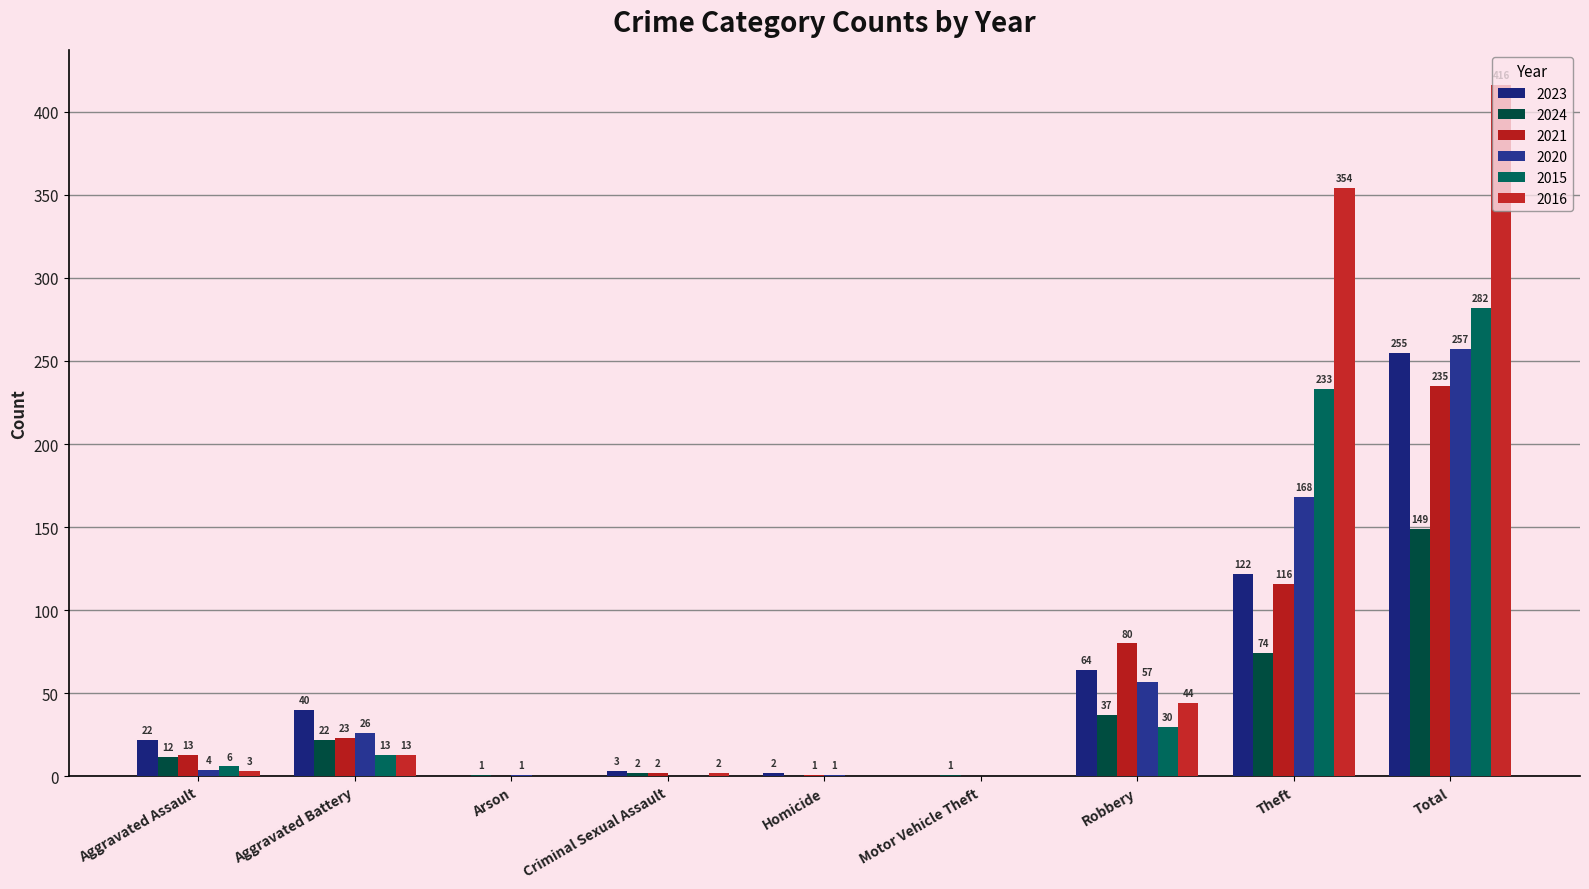

Where is 2016 nearest to the value 208?

Theft